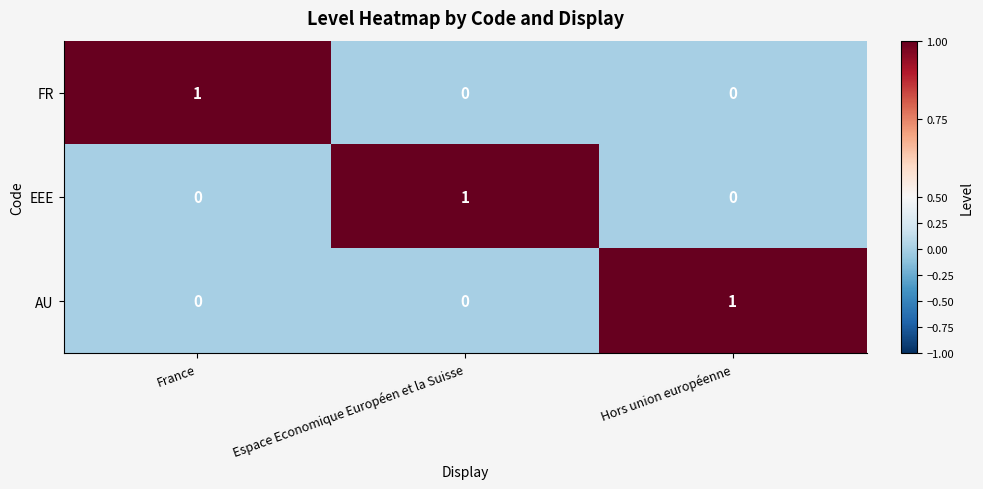

The value of FR at Hors union européenne is 1. True or false?

False